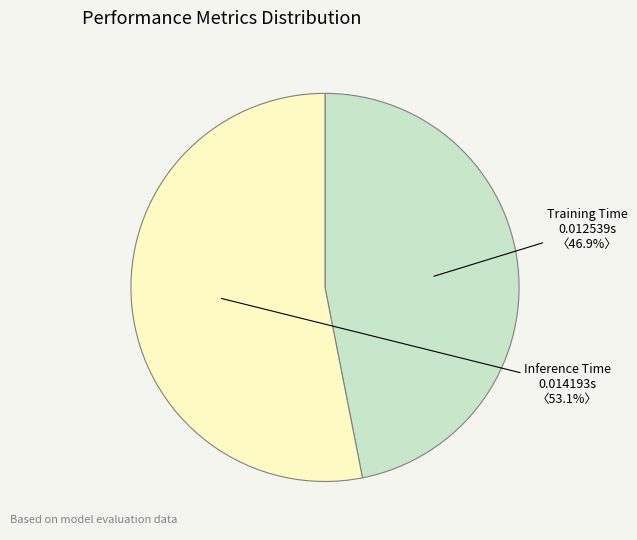

Combined, do Training Time and Inference Time account for over 50%?

Yes